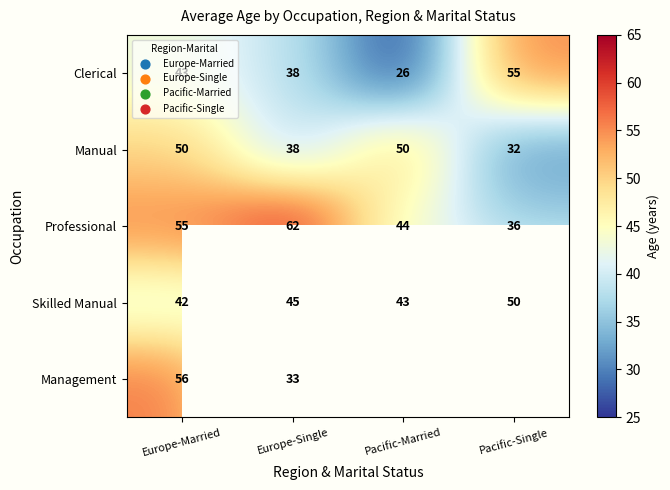

Is the value of Management at Europe-Married greater than the value of Professional at Europe-Single?

No